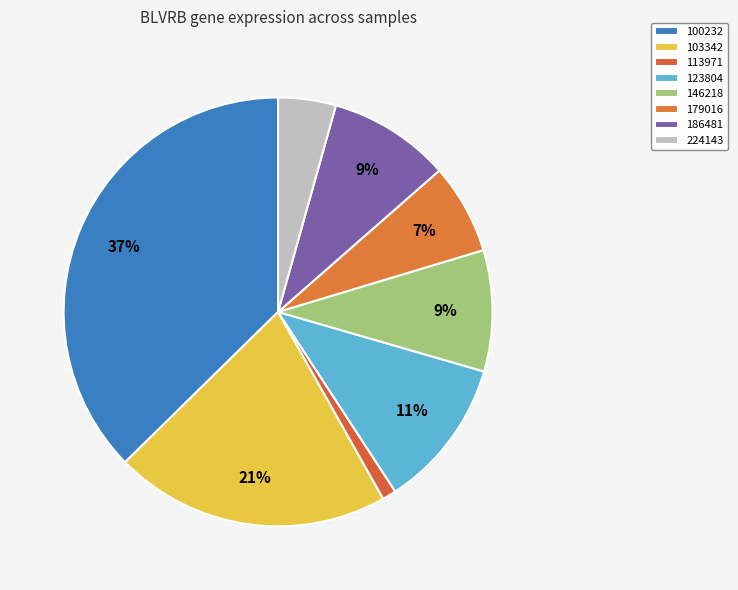

Is there a majority slice in this chart?

No